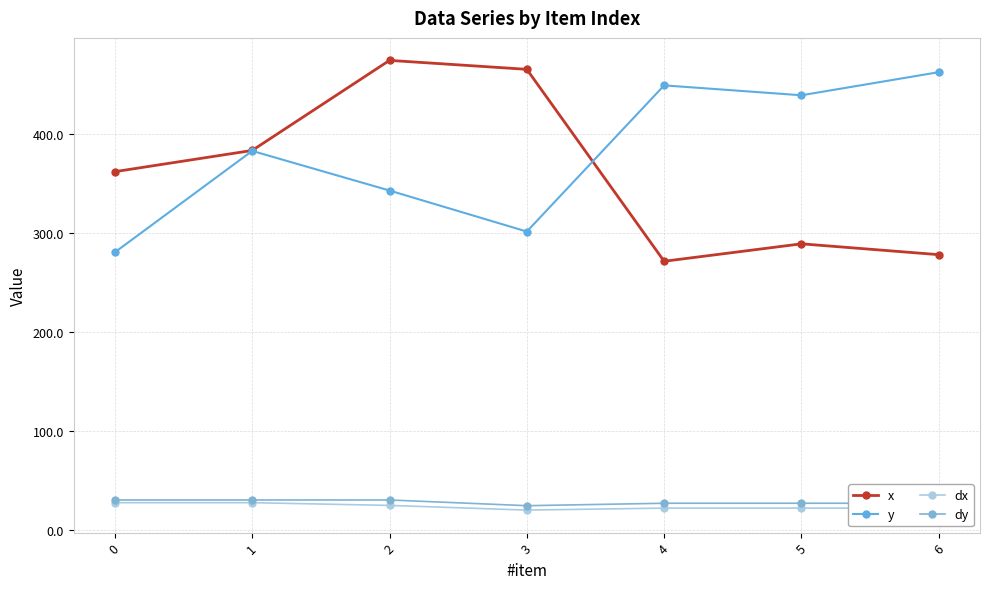

How many data points in x are less than 361?

3